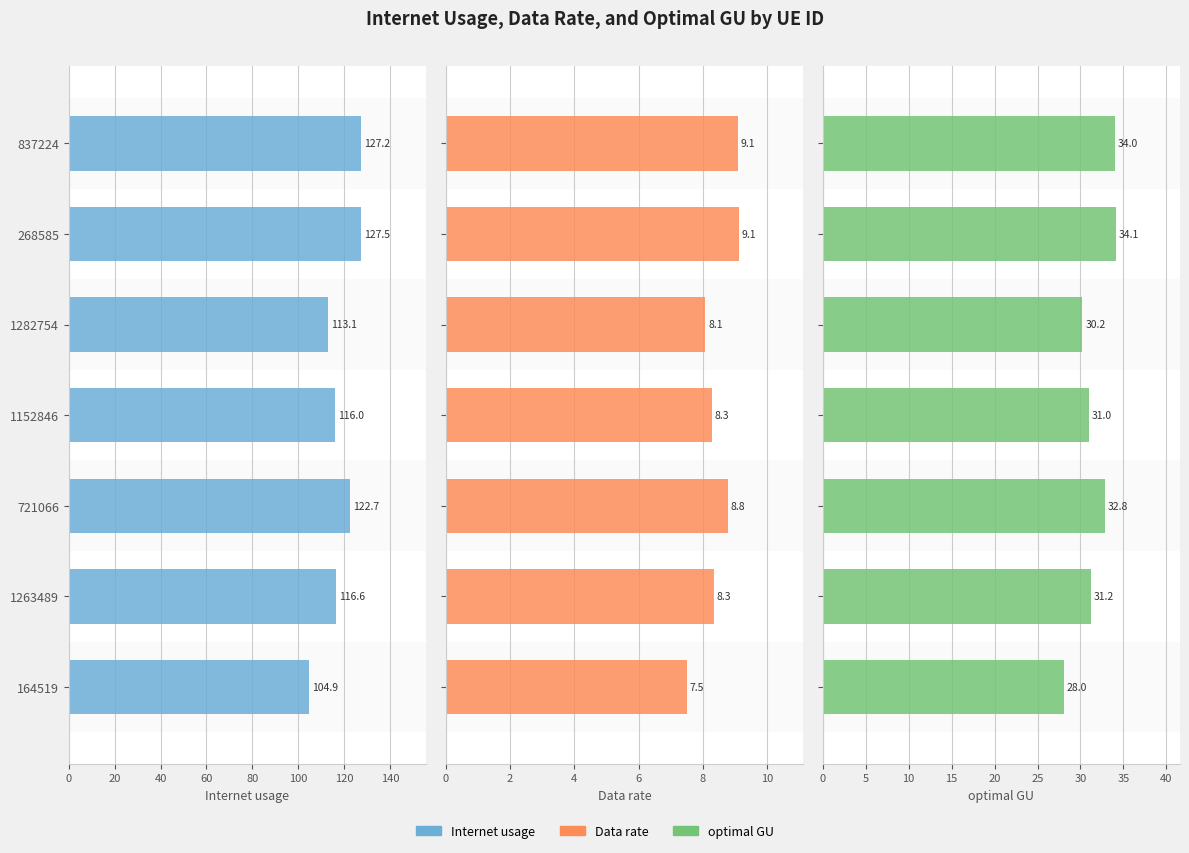

What is the value of the Data rate bar at the 6th from the left?

8.3